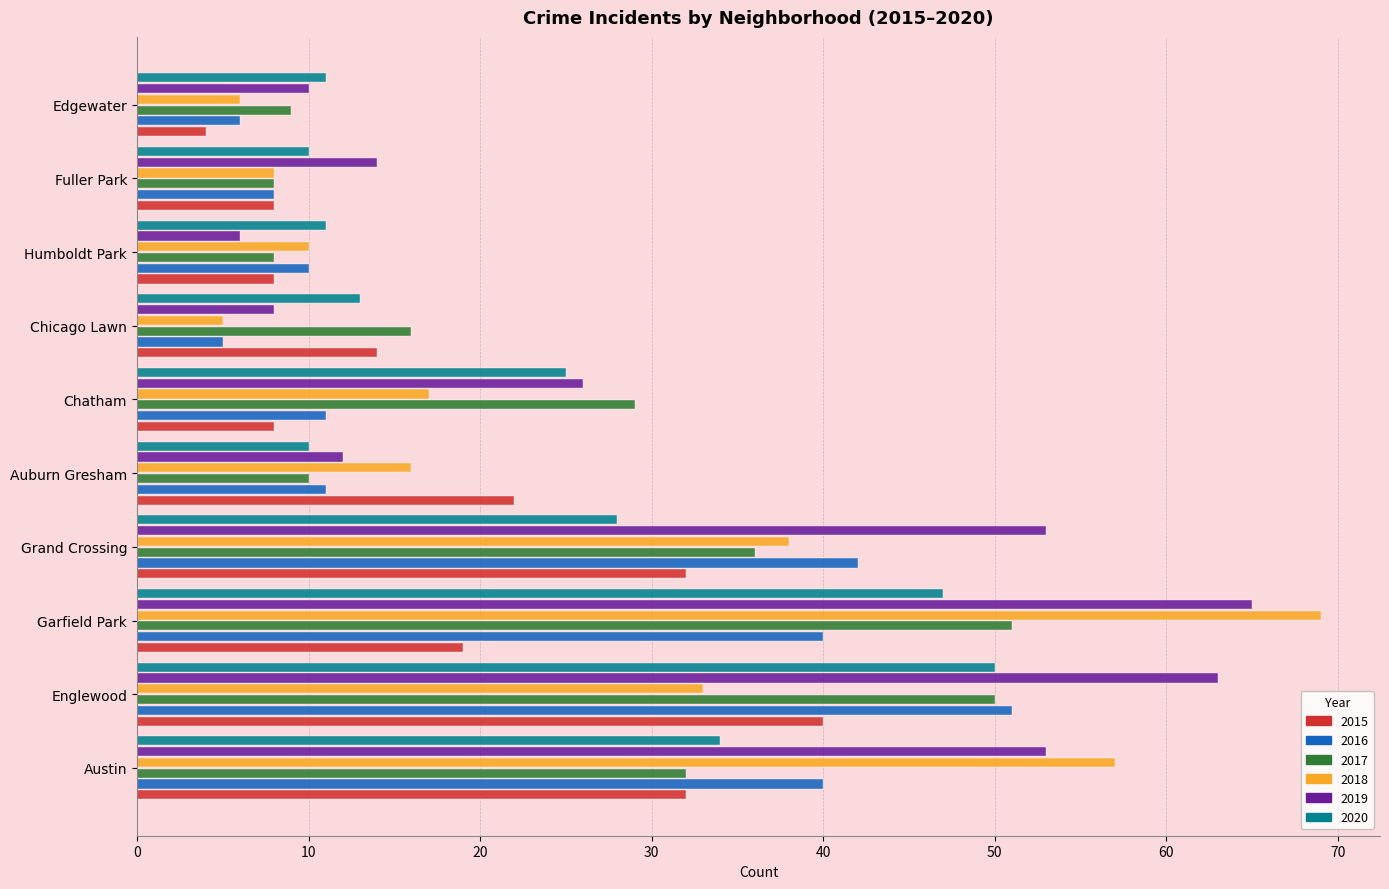

What is the minimum value shown in the chart?

4